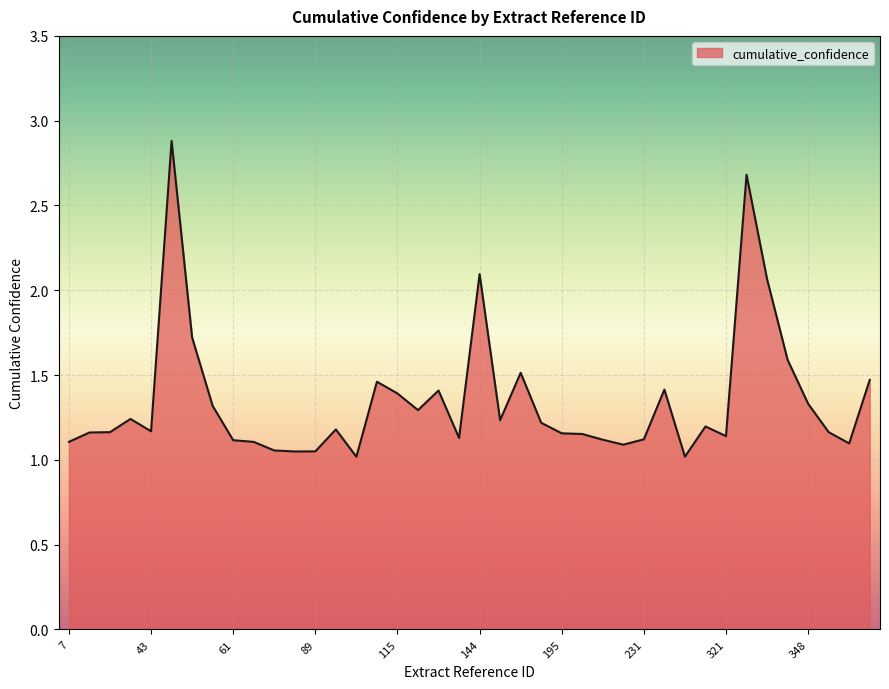

What is the greatest value displayed?

2.9